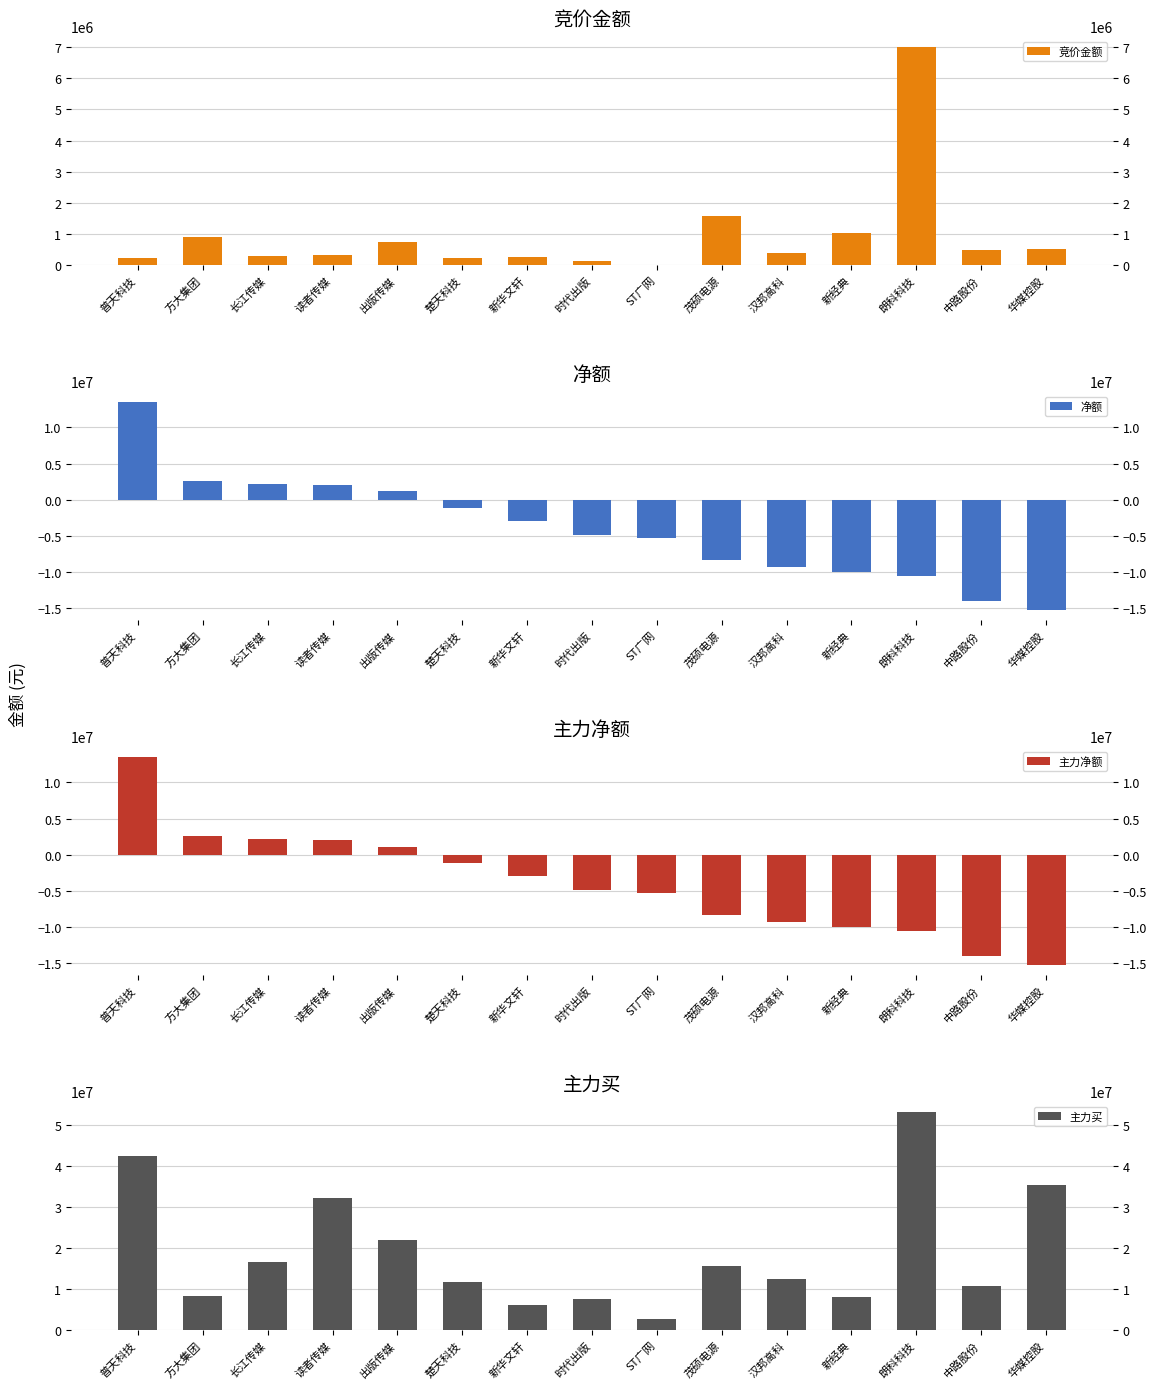

True or false: 主力净额 has a value of -4870760 at 时代出版.

True